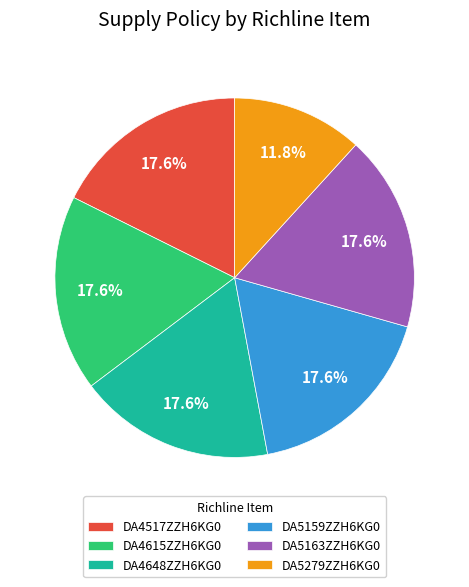

How many segments does this pie chart have?

6